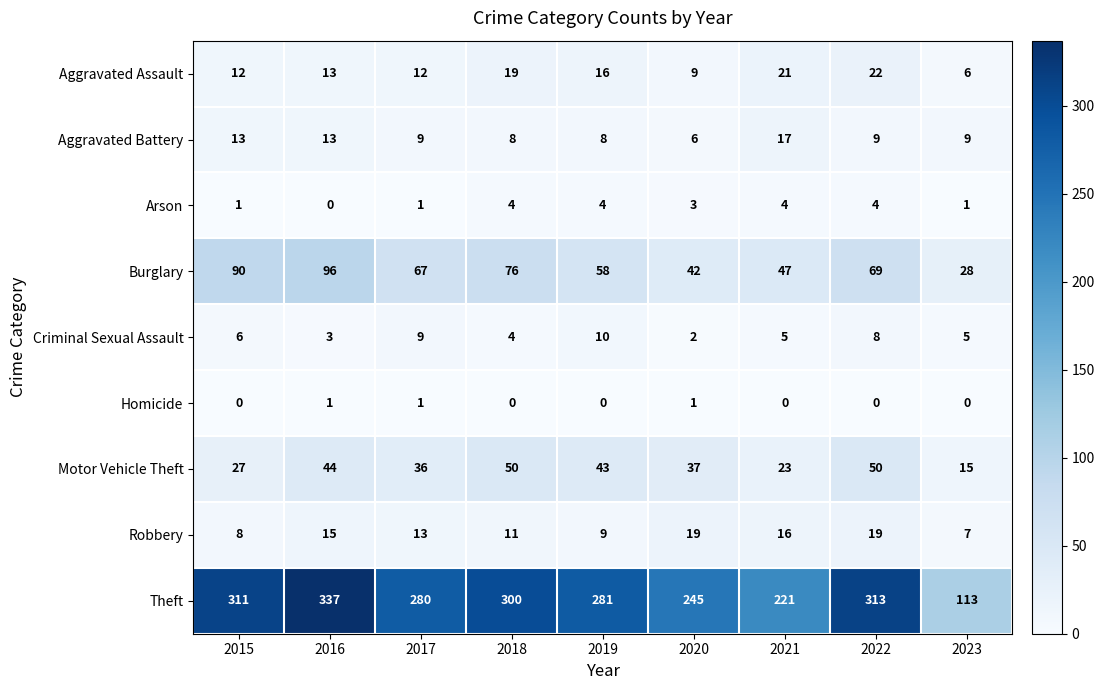

What is the spread (max minus min) of values at 2016?

337